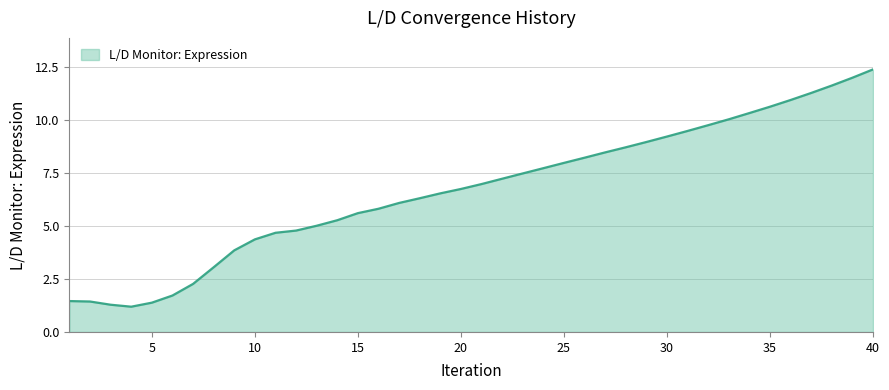

What is the greatest value displayed?

12.4